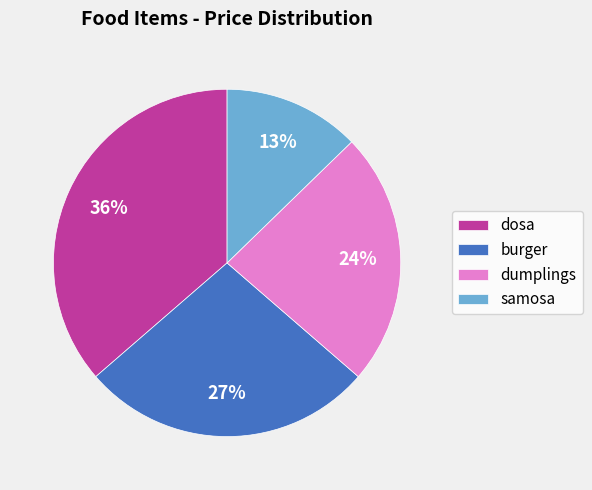

The dosa slice represents 31% of the pie. True or false?

False